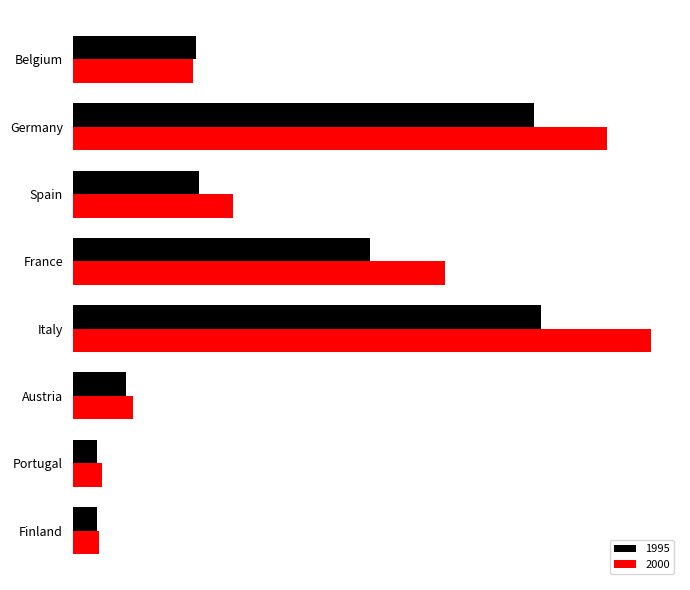

At which category does the chart reach its minimum across all series?

Portugal